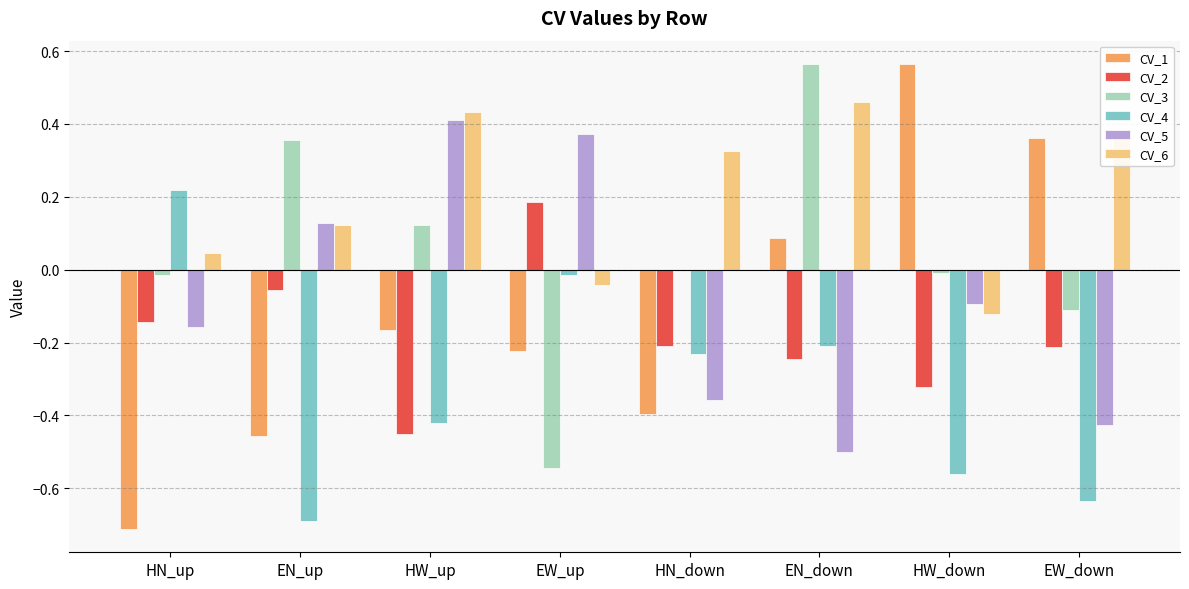

What is the sum of all CV_6 values?

1.6